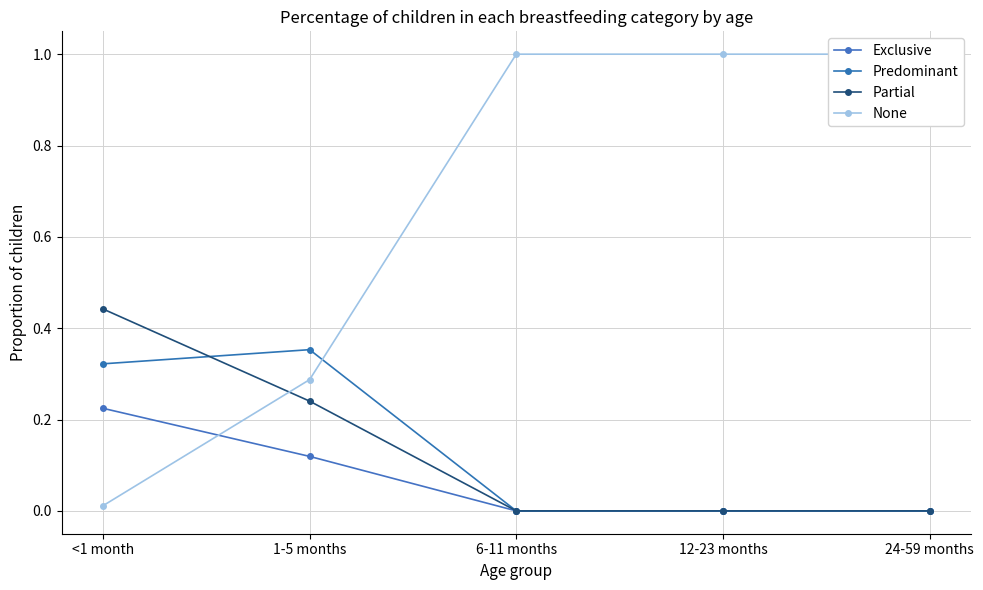

Rank the series by their maximum value, from highest to lowest.

None, Partial, Predominant, Exclusive